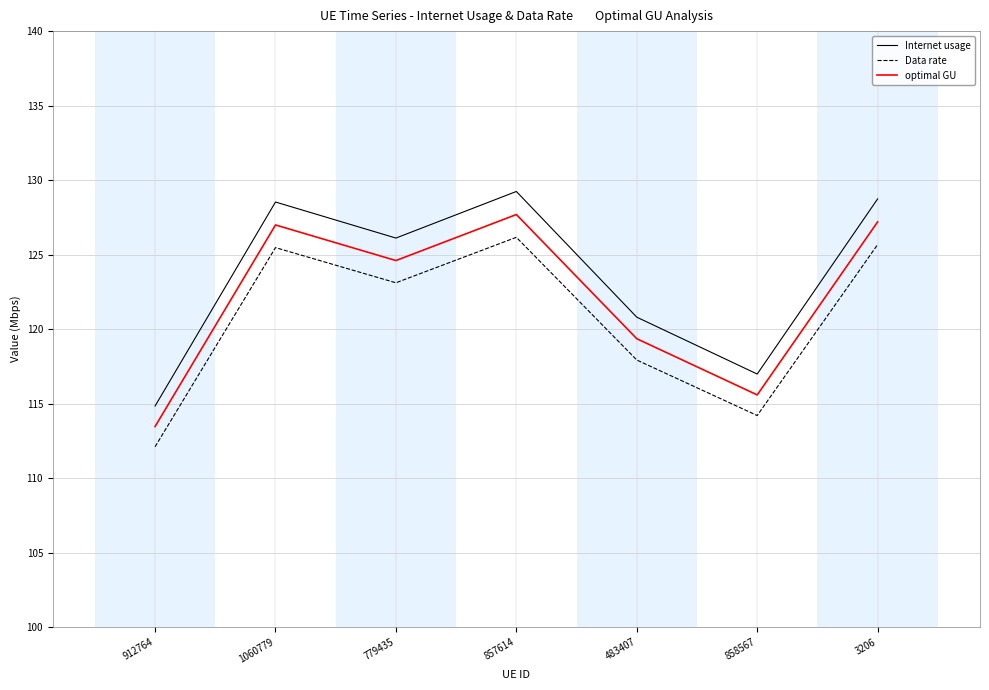

Which category has the highest value in the Data rate series?

857614